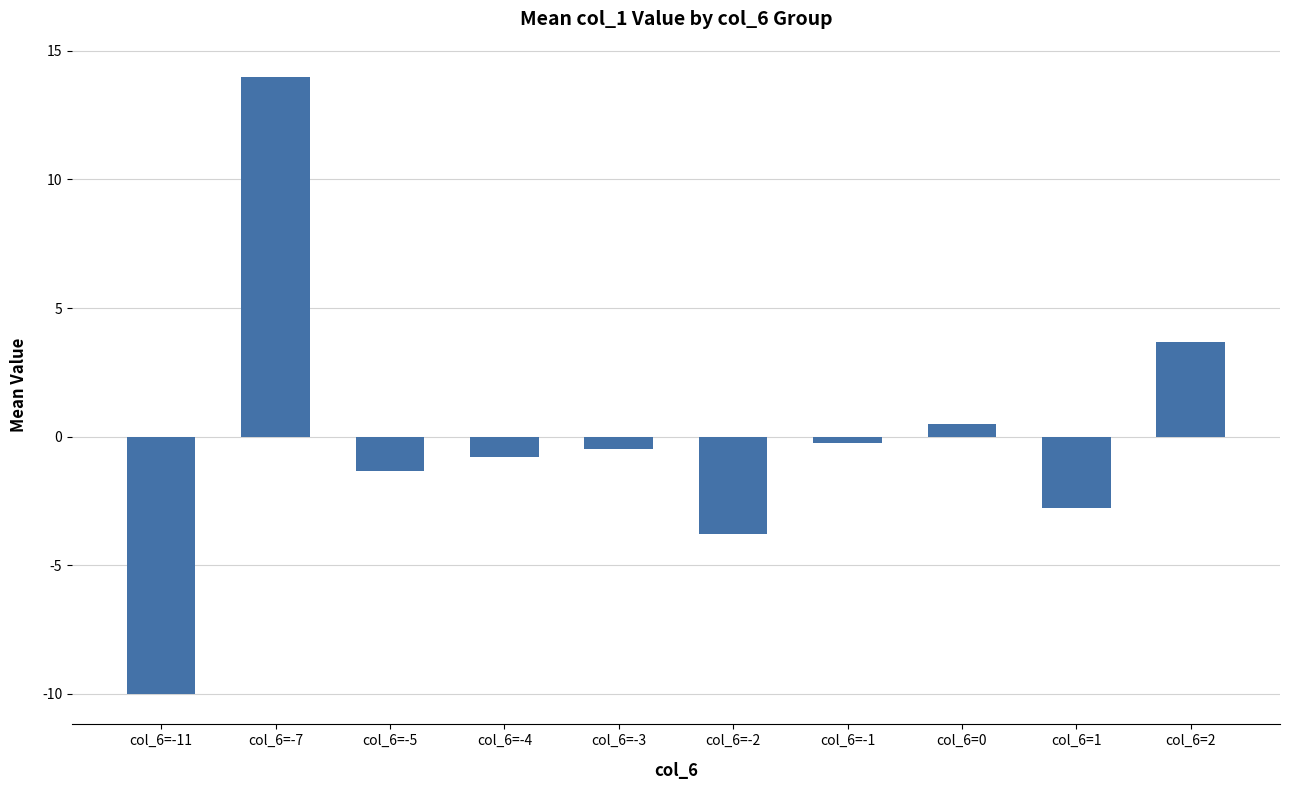

How many values are above zero?

3